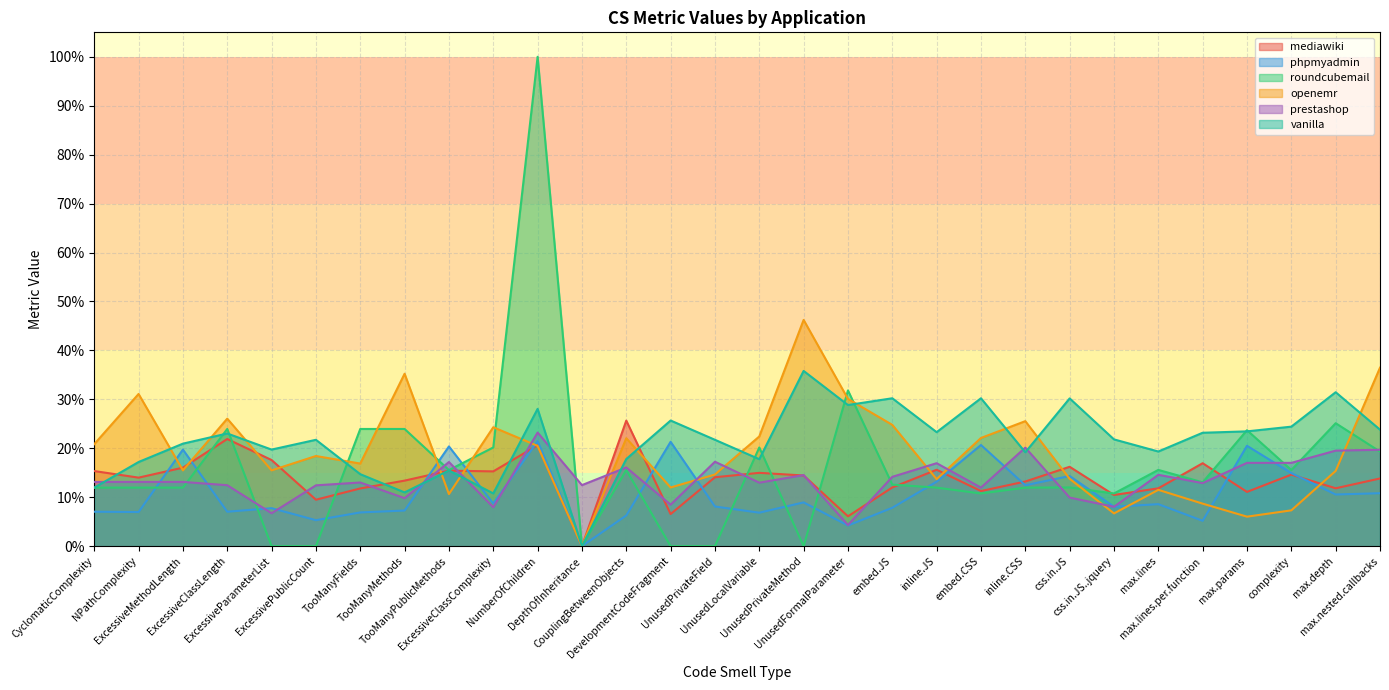

Which has a higher value, embed.CSS or ExcessivePublicCount?

embed.CSS